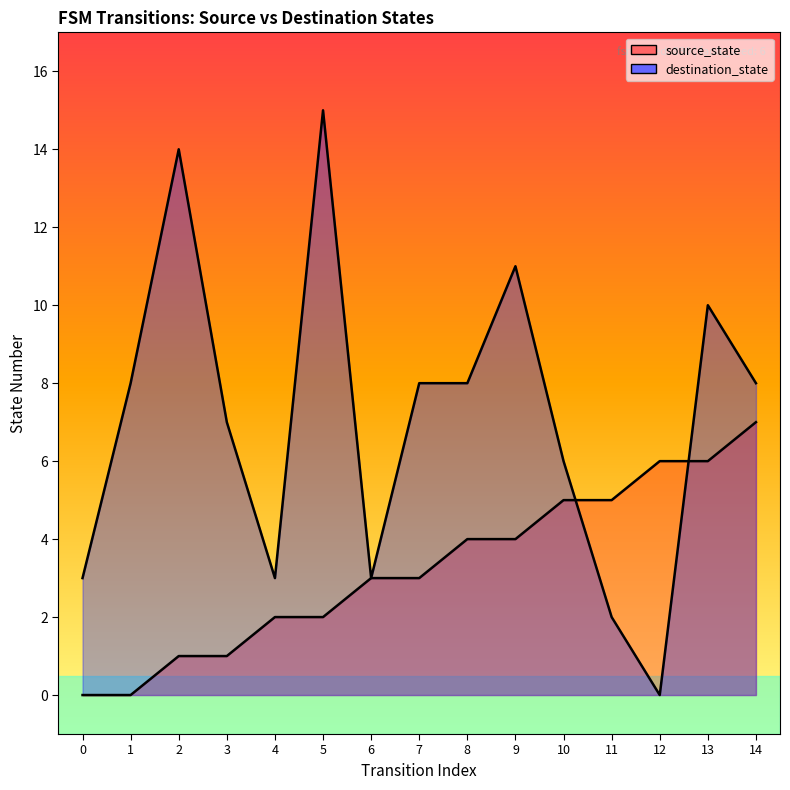

What is the maximum value shown in the chart?

15